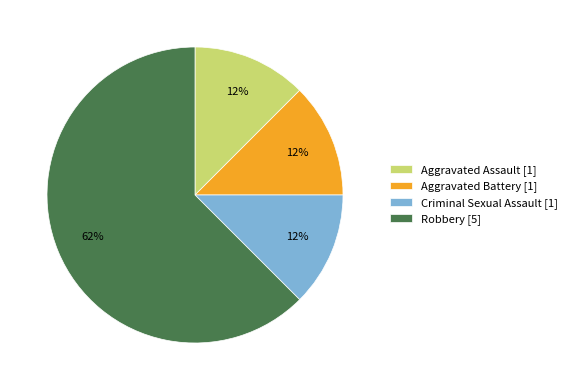

Is the sum of Aggravated Assault [1] and Criminal Sexual Assault [1] greater than half?

No